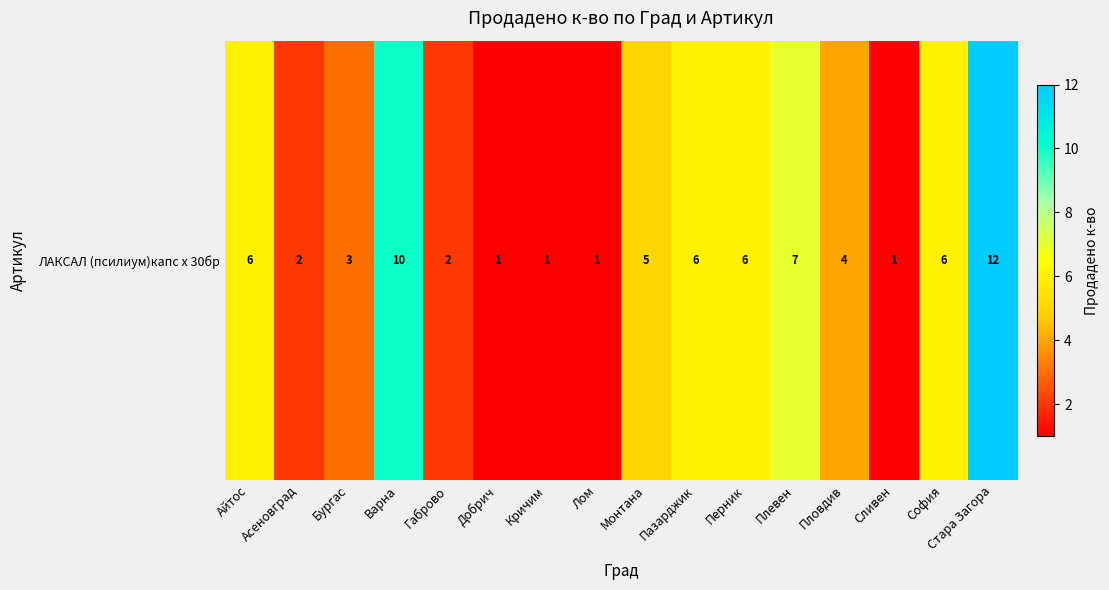

List the labels in order of value, smallest first.

Добрич, Кричим, Лом, Сливен, Асеновград, Габрово, Бургас, Пловдив, Монтана, Айтос, Пазарджик, Перник, София, Плевен, Варна, Стара Загора